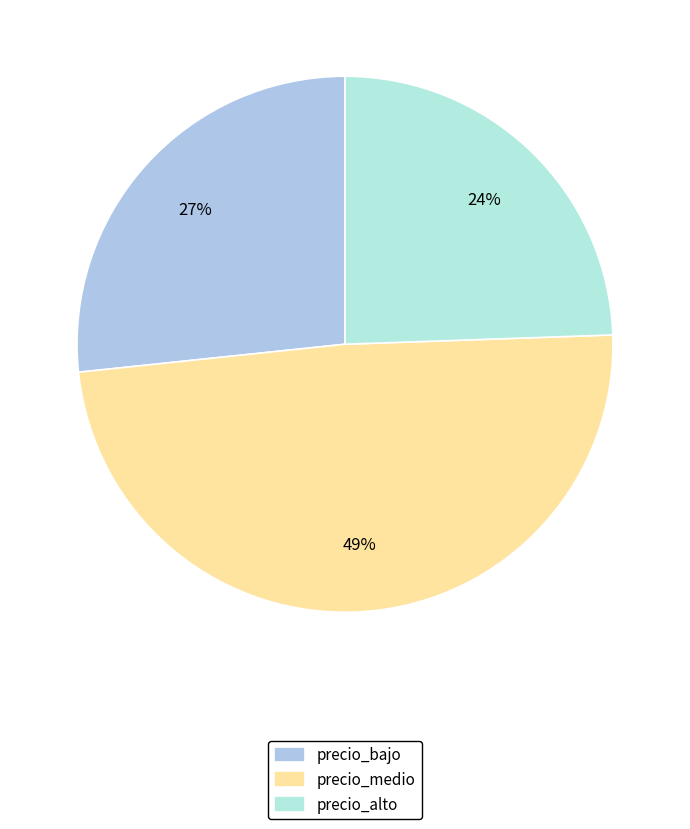

To the nearest percent, what percentage of the pie is precio_medio?

49%